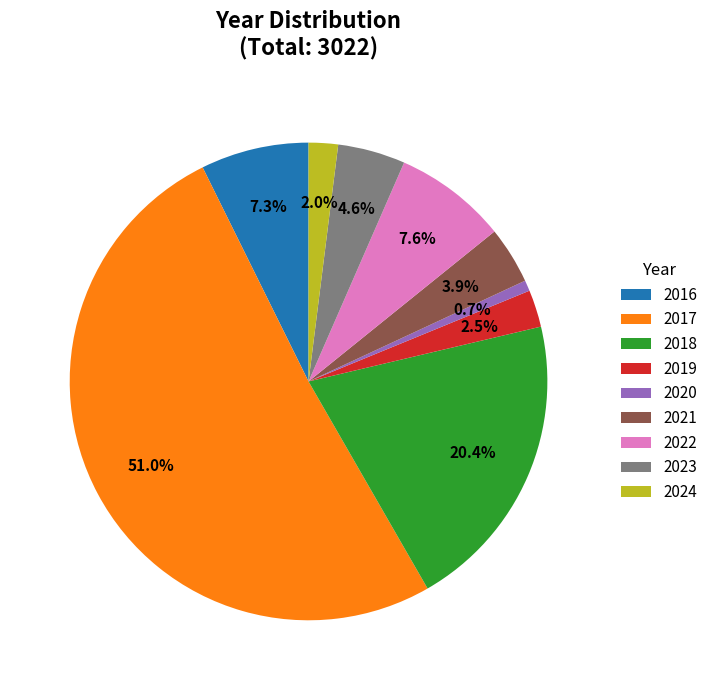

Approximately how many times larger is the value at 2024 compared to 2022?

0.3